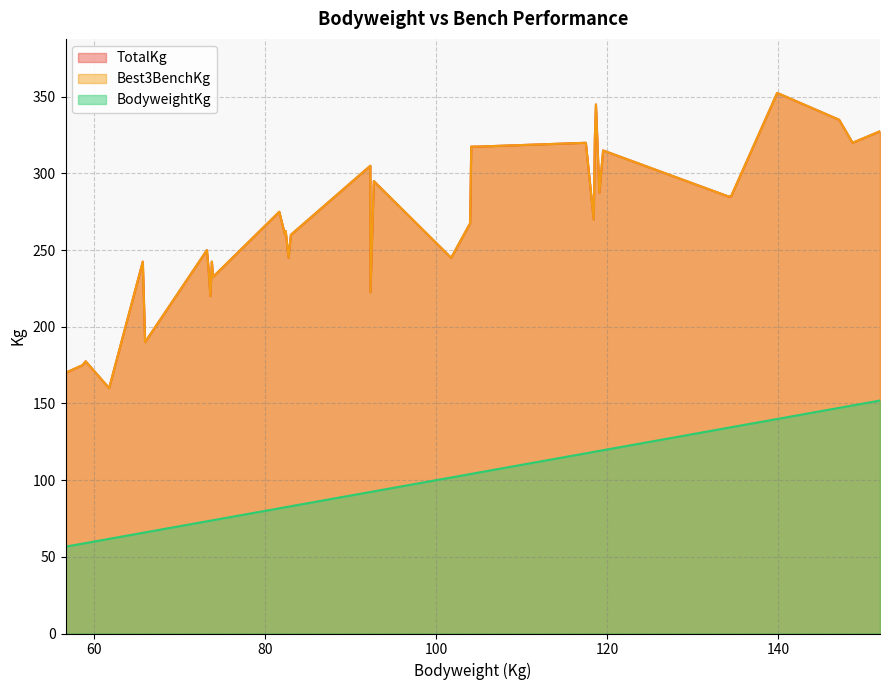

At which label is TotalKg closest to 256?

82.31